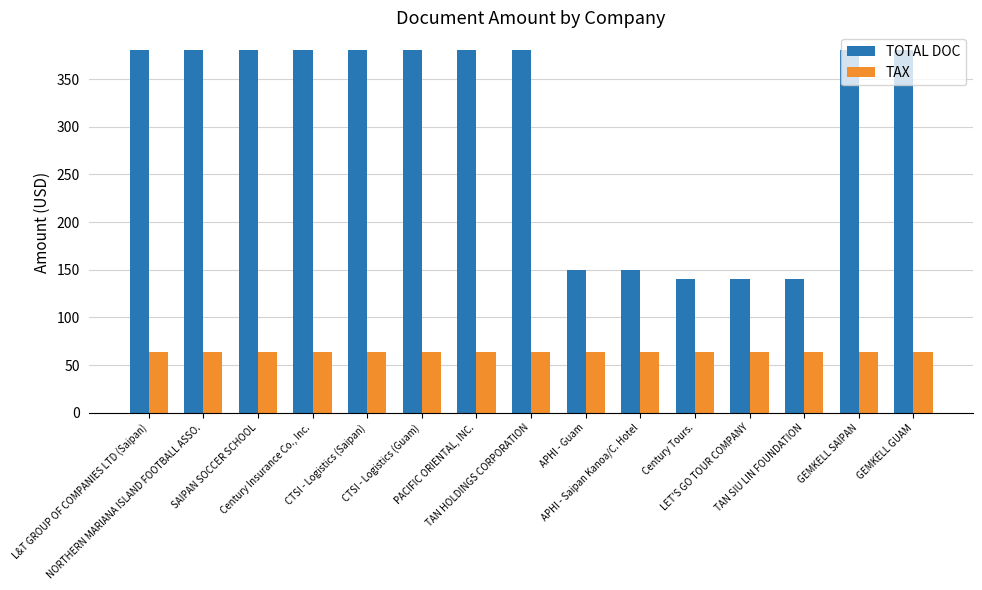

Reading left to right, list all the values displayed in this chart.

TOTAL DOC: L&T GROUP OF COMPANIES LTD (Saipan)=380.0	NORTHERN MARIANA ISLAND FOOTBALL ASSO.=380.0	SAIPAN SOCCER SCHOOL=380.0	Century Insurance Co., Inc.=380.0	CTSI - Logistics (Saipan)=380.0	CTSI - Logistics (Guam)=380.0	PACIFIC ORIENTAL, INC.=380.0	TAN HOLDINGS CORPORATION=380.0	APHI - Guam=150.0	APHI - Saipan Kanoa/C. Hotel=150.0	Century Tours.=140.0	LET'S GO TOUR COMPANY=140.0	TAN SIU LIN FOUNDATION=140.0	GEMKELL SAIPAN=380.0	GEMKELL GUAM=380.0
TAX: L&T GROUP OF COMPANIES LTD (Saipan)=63.6	NORTHERN MARIANA ISLAND FOOTBALL ASSO.=63.6	SAIPAN SOCCER SCHOOL=63.6	Century Insurance Co., Inc.=63.6	CTSI - Logistics (Saipan)=63.6	CTSI - Logistics (Guam)=63.6	PACIFIC ORIENTAL, INC.=63.6	TAN HOLDINGS CORPORATION=63.6	APHI - Guam=63.6	APHI - Saipan Kanoa/C. Hotel=63.6	Century Tours.=63.6	LET'S GO TOUR COMPANY=63.6	TAN SIU LIN FOUNDATION=63.6	GEMKELL SAIPAN=63.6	GEMKELL GUAM=63.6